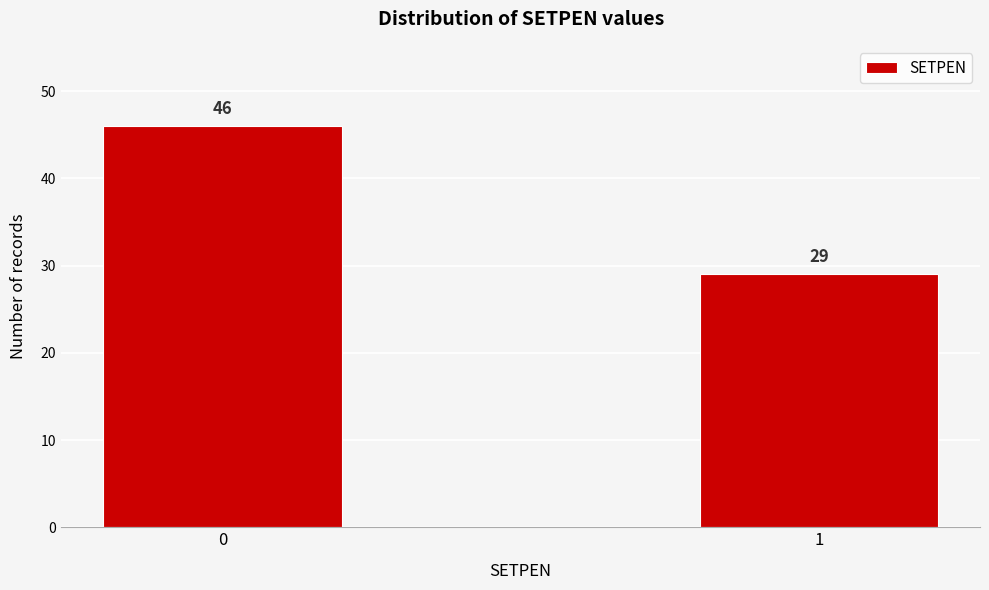

Reading left to right, list all the values displayed in this chart.

46	29